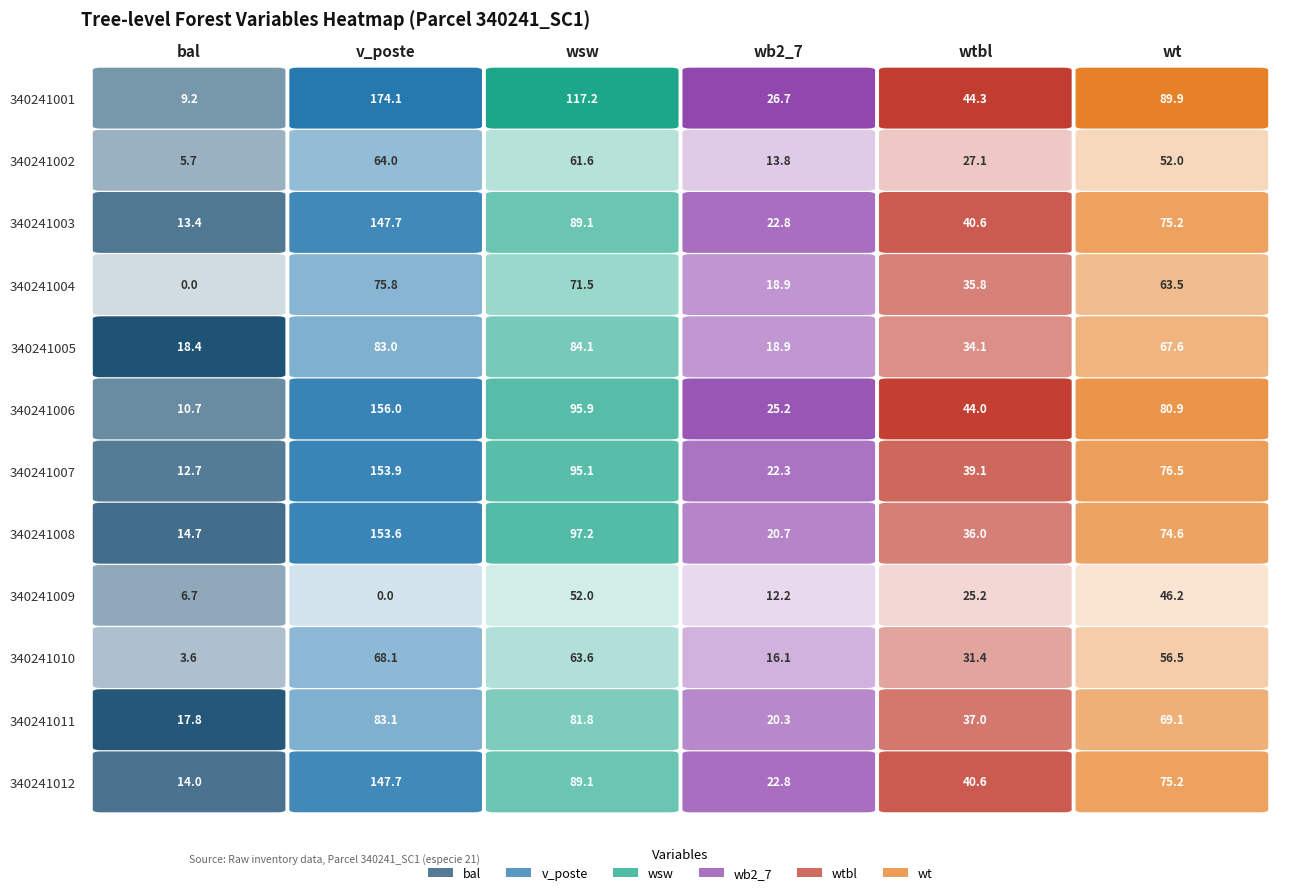

What is the difference between the highest and lowest values at bal?

18.4